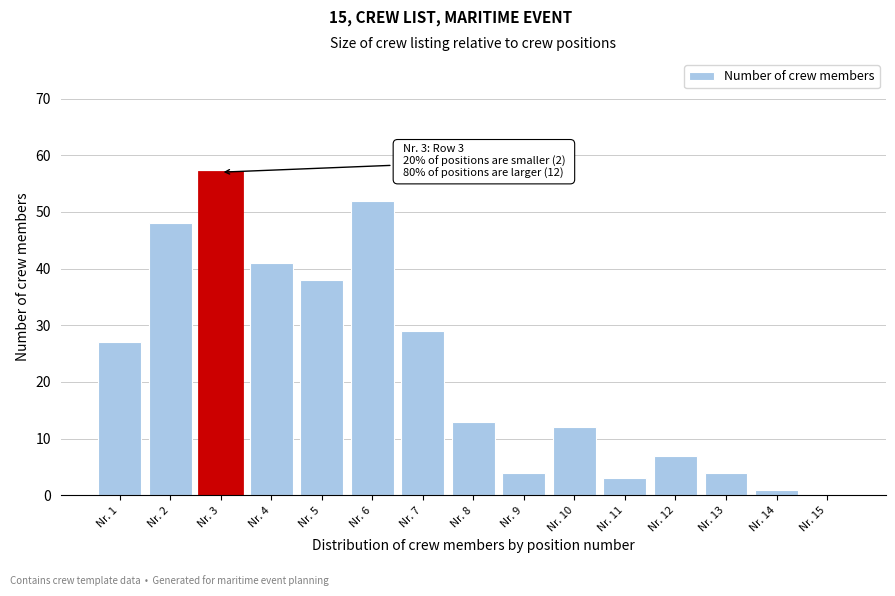

Reading left to right, extract all data points from this chart.

Nr. 1=27	Nr. 2=48	Nr. 3=57	Nr. 4=41	Nr. 5=38	Nr. 6=52	Nr. 7=29	Nr. 8=13	Nr. 9=4	Nr. 10=12	Nr. 11=3	Nr. 12=7	Nr. 13=4	Nr. 14=1	Nr. 15=0